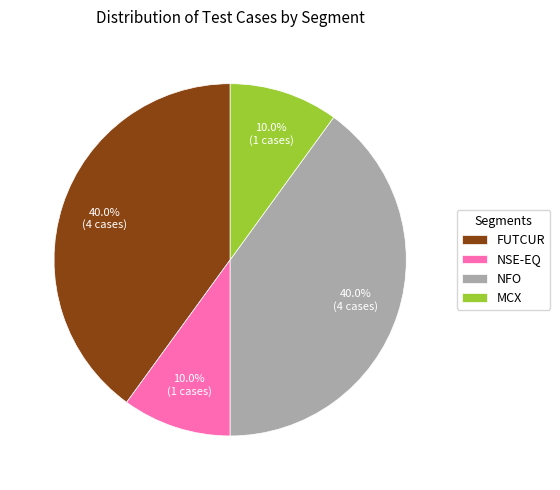

To the nearest percent, what is the combined percentage of NFO and NSE-EQ?

50%